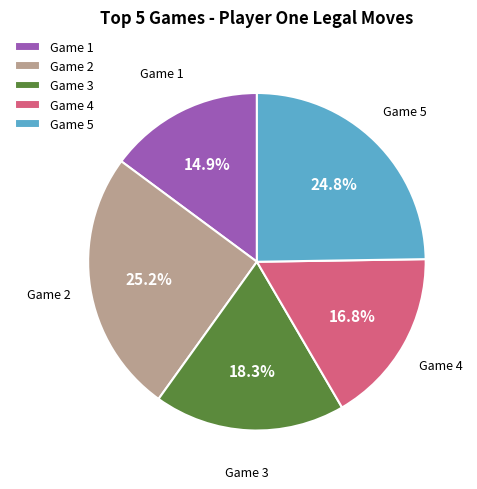

Approximately how many times larger is the value at Game 4 compared to Game 5?

0.7